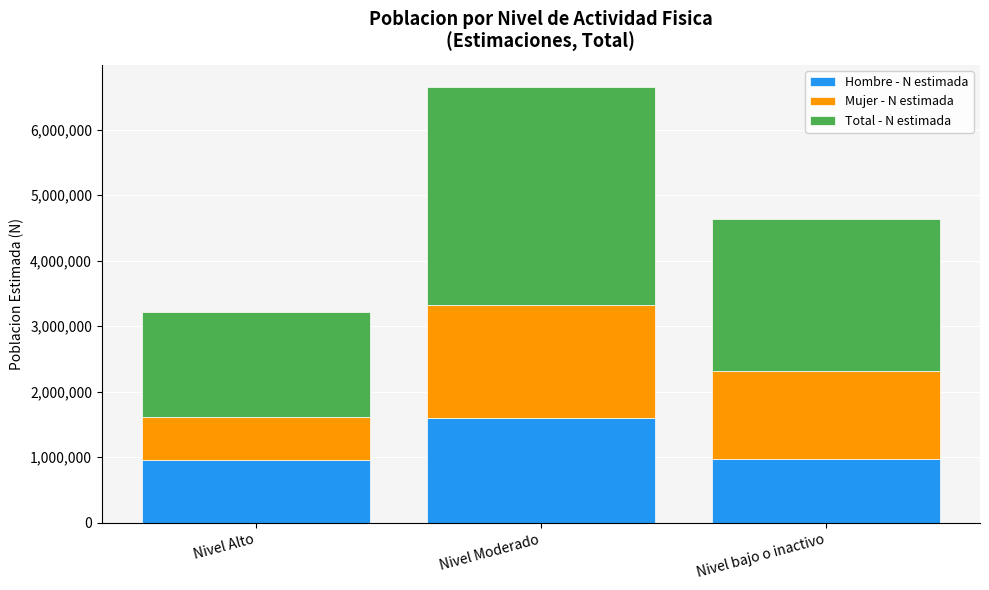

How many values in the Hombre - N estimada series are below 971882?

1